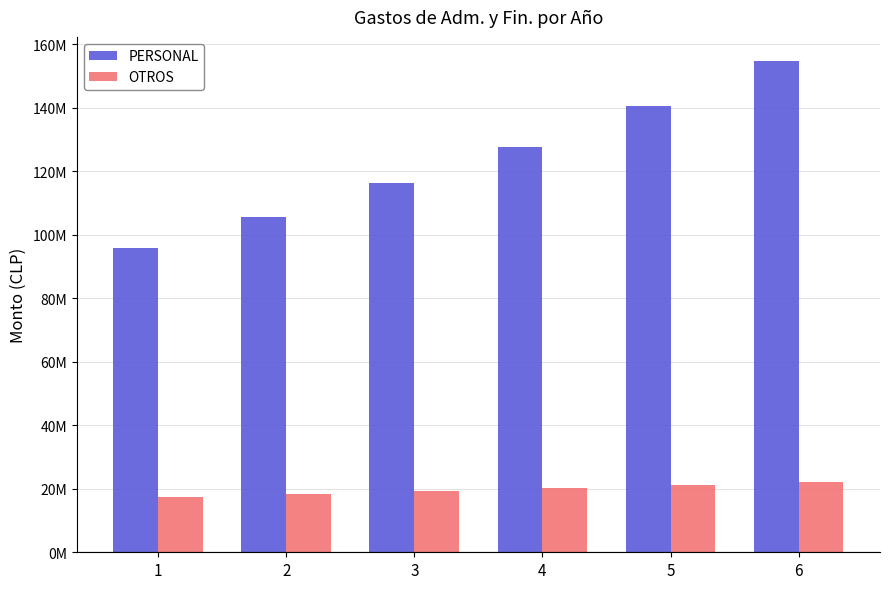

Does the chart contain stacked bars?

No